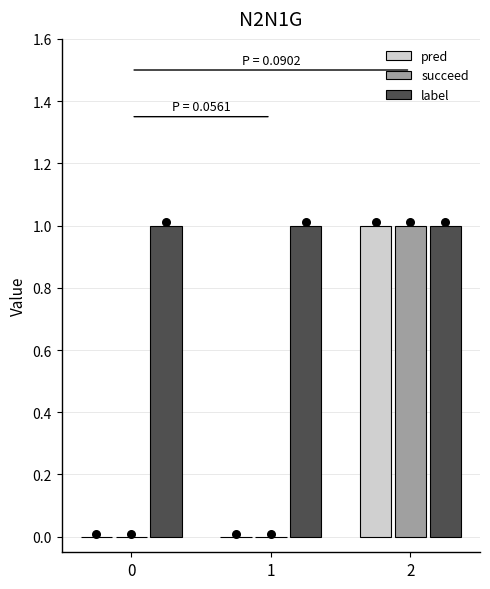

What is the total value across all series at 2?

3